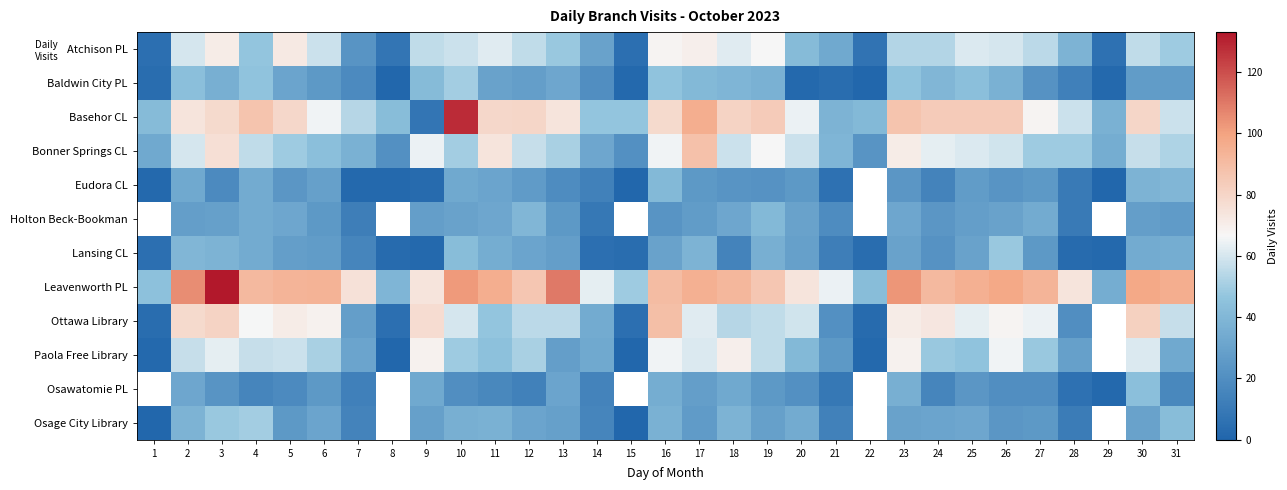

Read the Osage City Library value at 30.

30.0